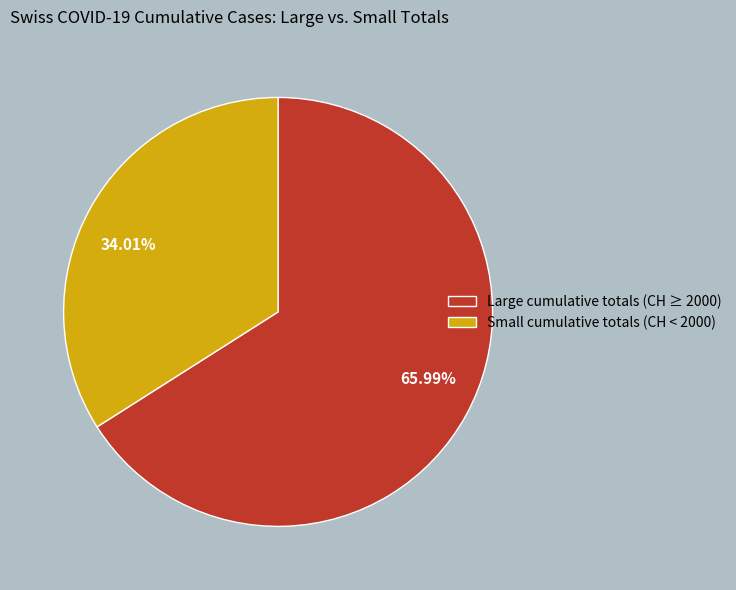

How many segments does this pie chart have?

2